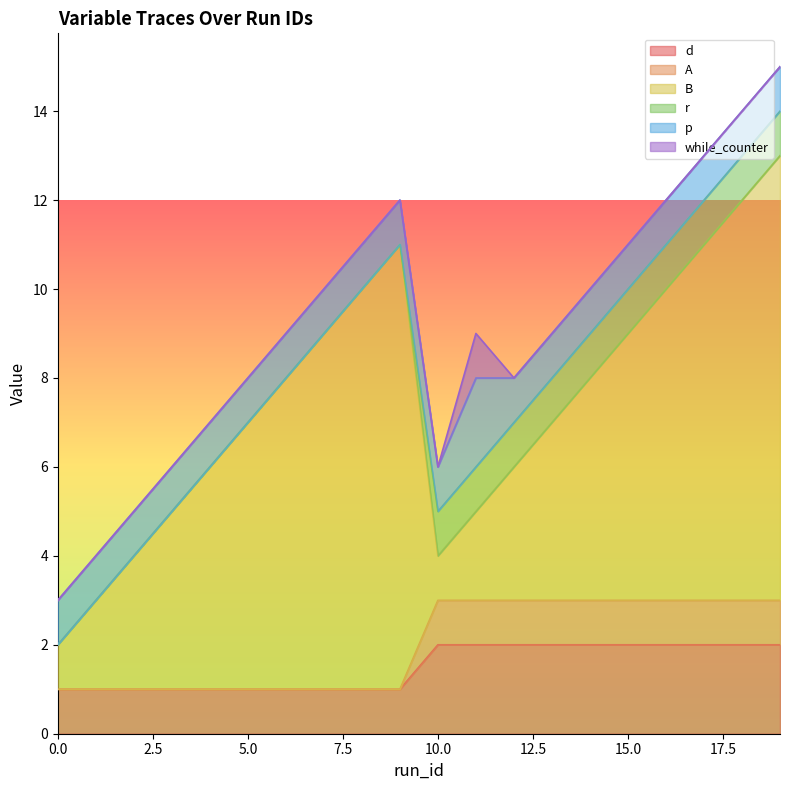

True or false: A and r intersect in this chart.

False